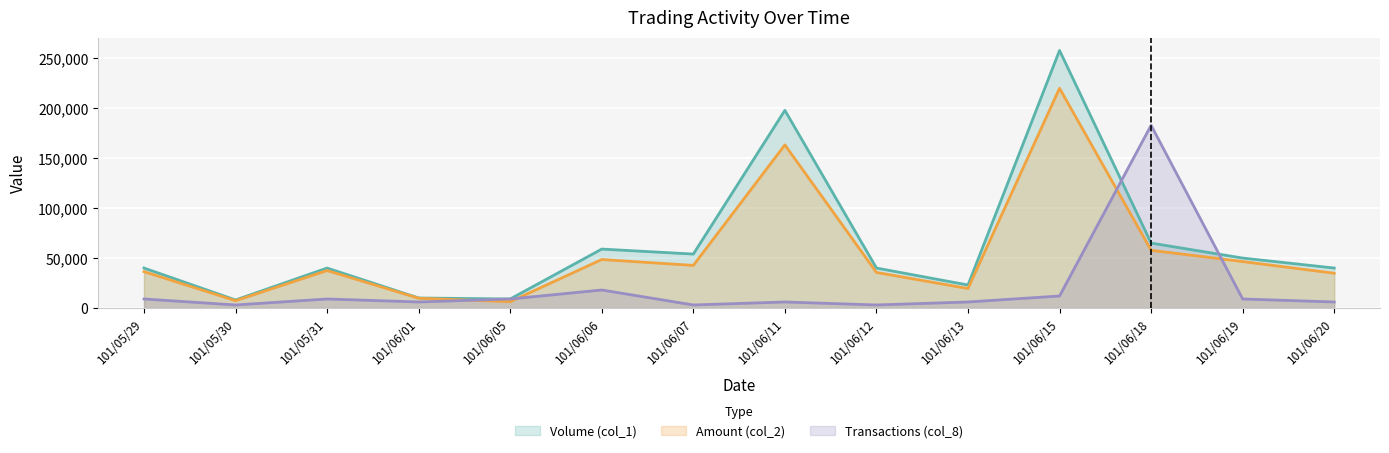

Which series has the widest spread of values?

Volume (col_1)